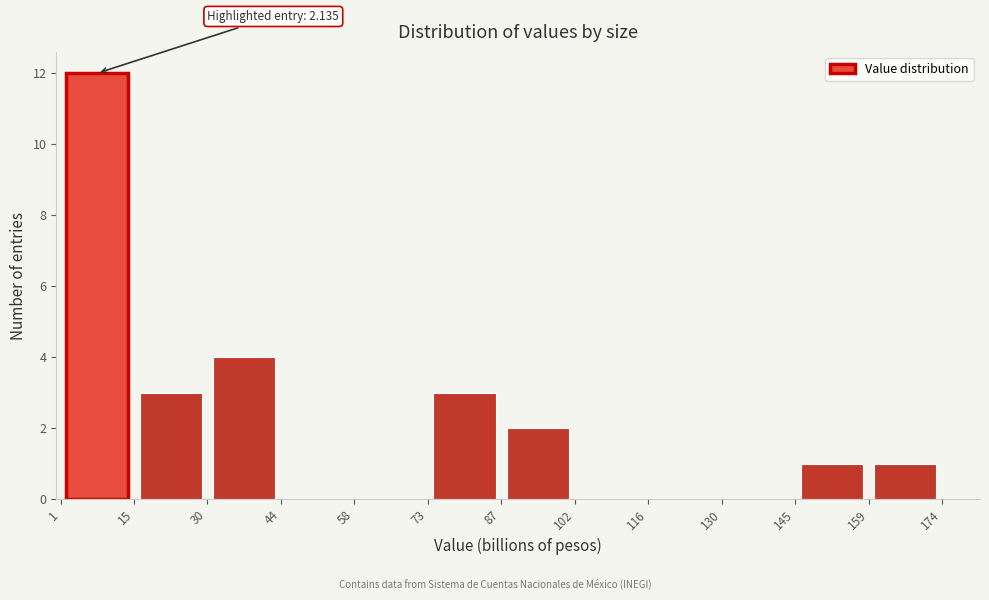

Which range on the x-axis has the tallest bar?

1 to 15